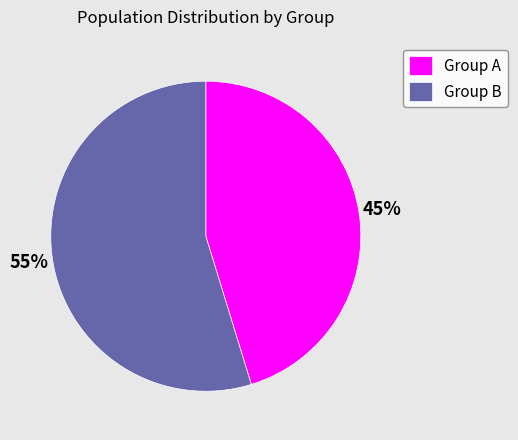

True or false: Group B accounts for 55% of the total.

True